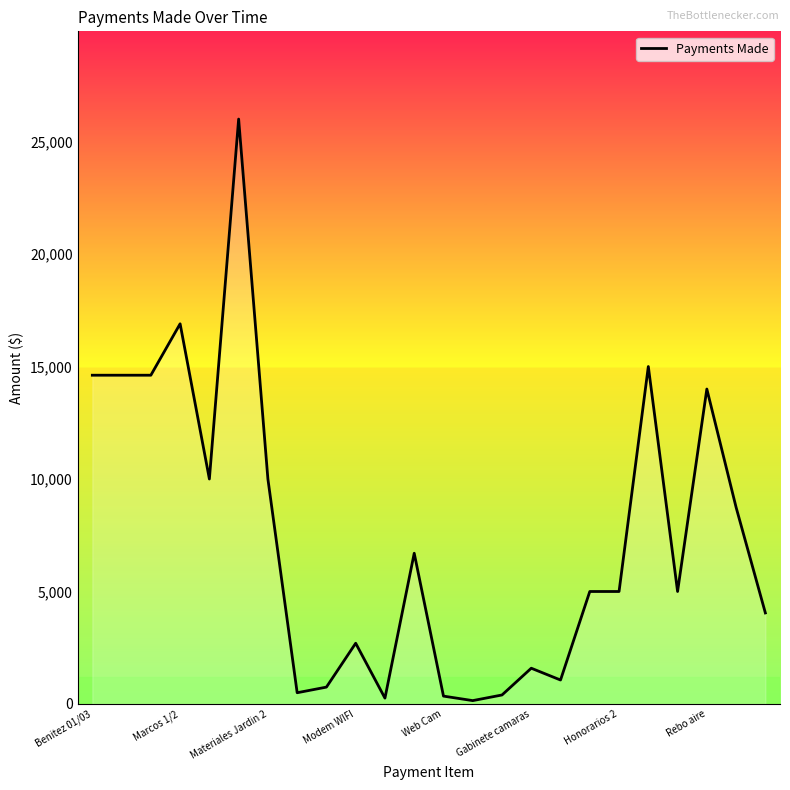

What is the greatest value displayed?

26000